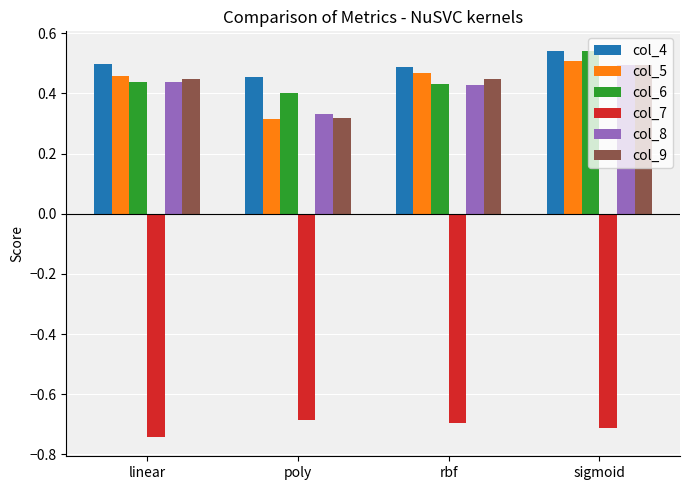

Which series has the largest range (max minus min)?

col_5